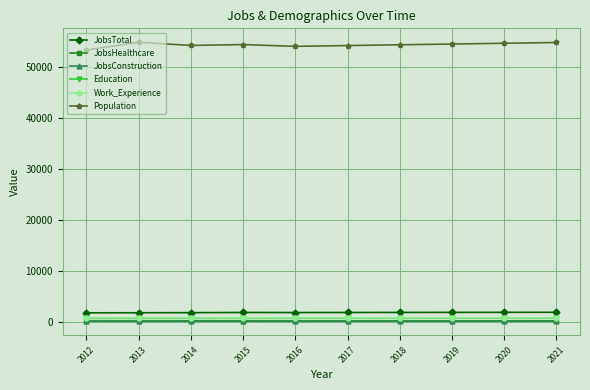

What is the difference between the highest and lowest values at 2012?

53308